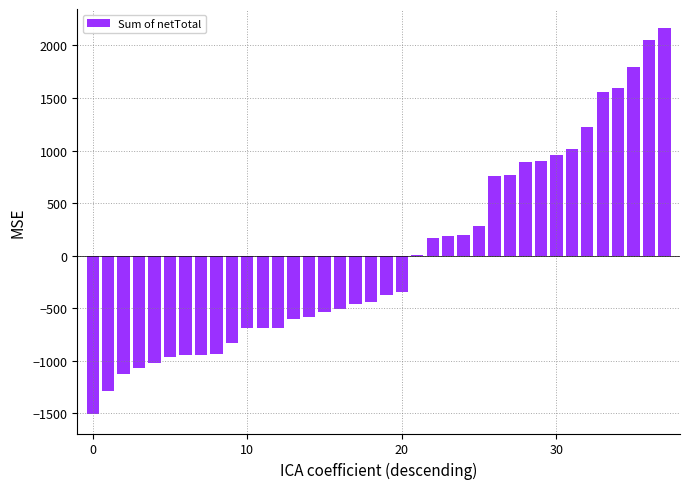

What is the greatest value displayed?

2163.0